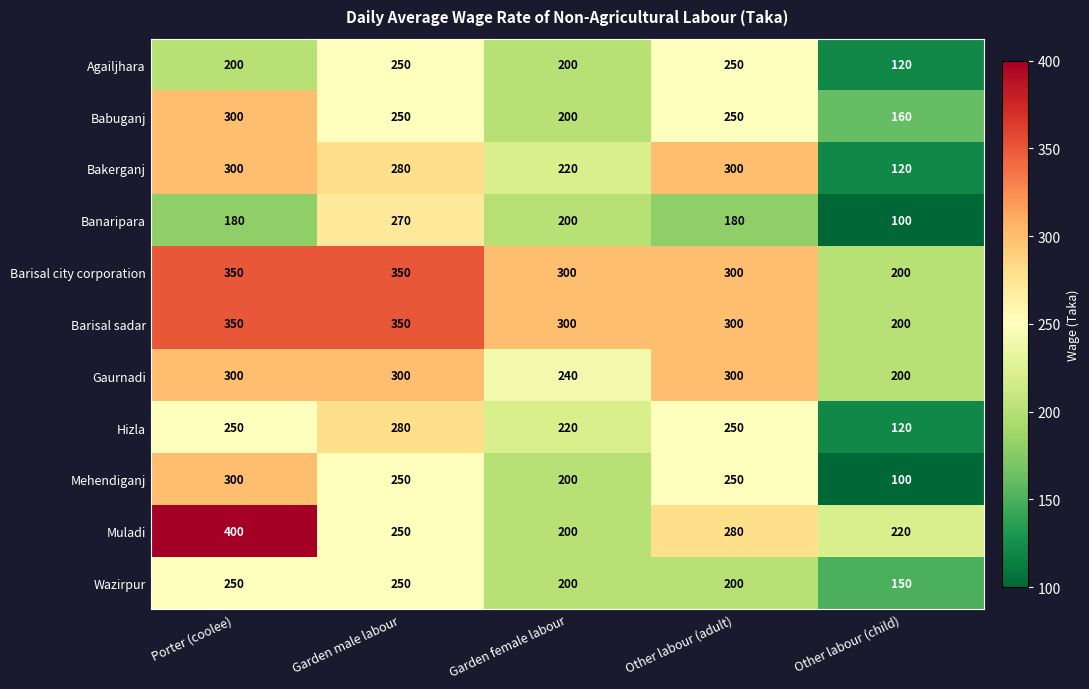

At which label does Wazirpur reach its minimum?

Other labour (child)